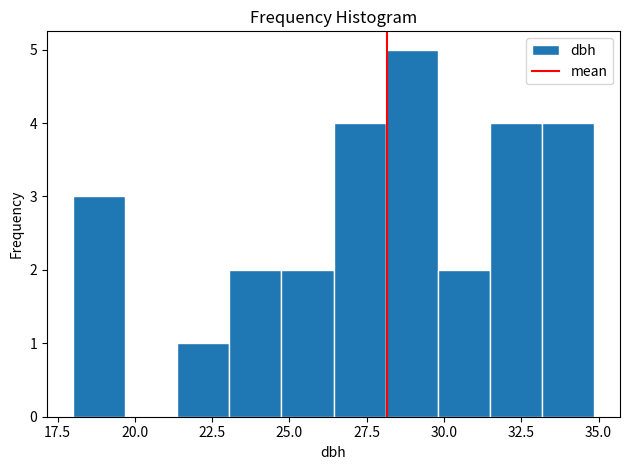

Around what value on the x-axis is the tallest bar? Give the approximate position of its centre, as read against the axis.

29.0